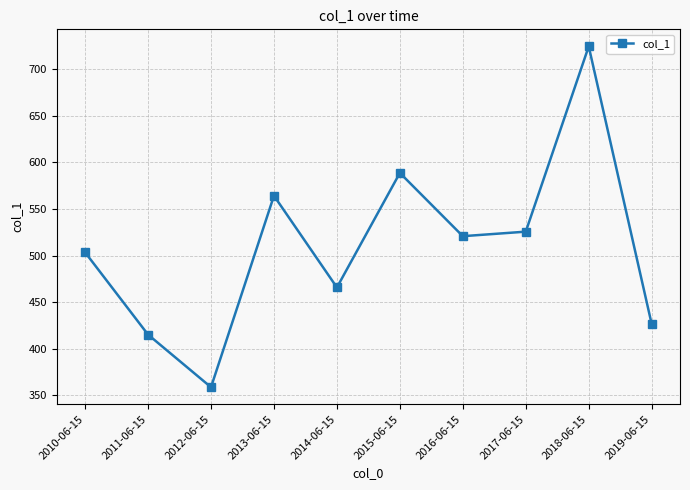

What is the value of the 9th point from the left?

724.2